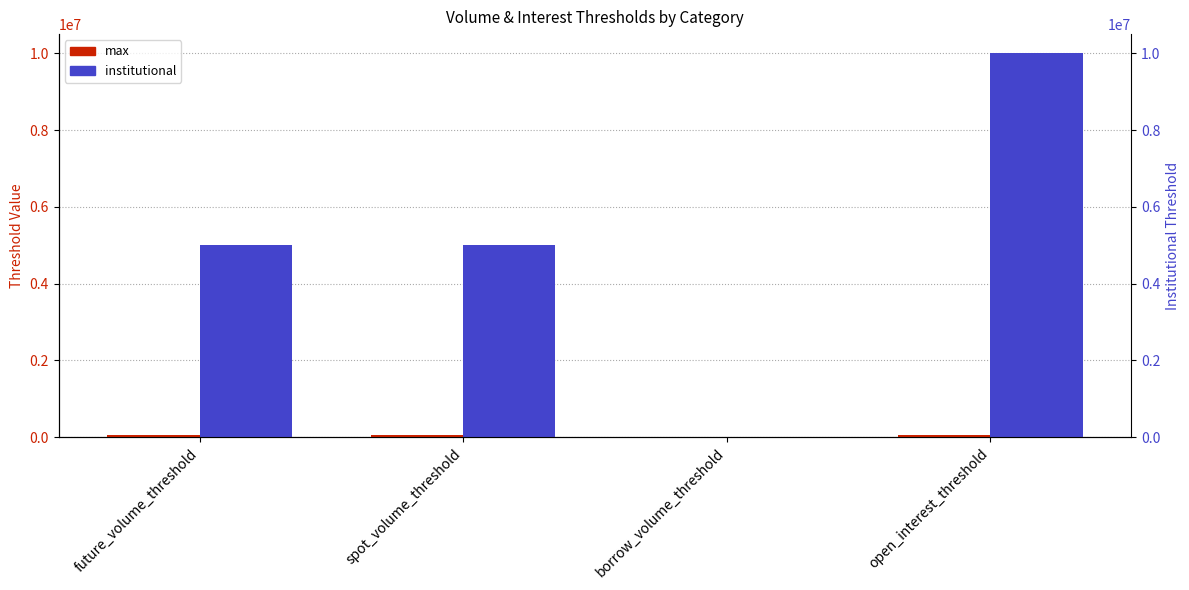

What is the total value across all series at borrow_volume_threshold?

-2